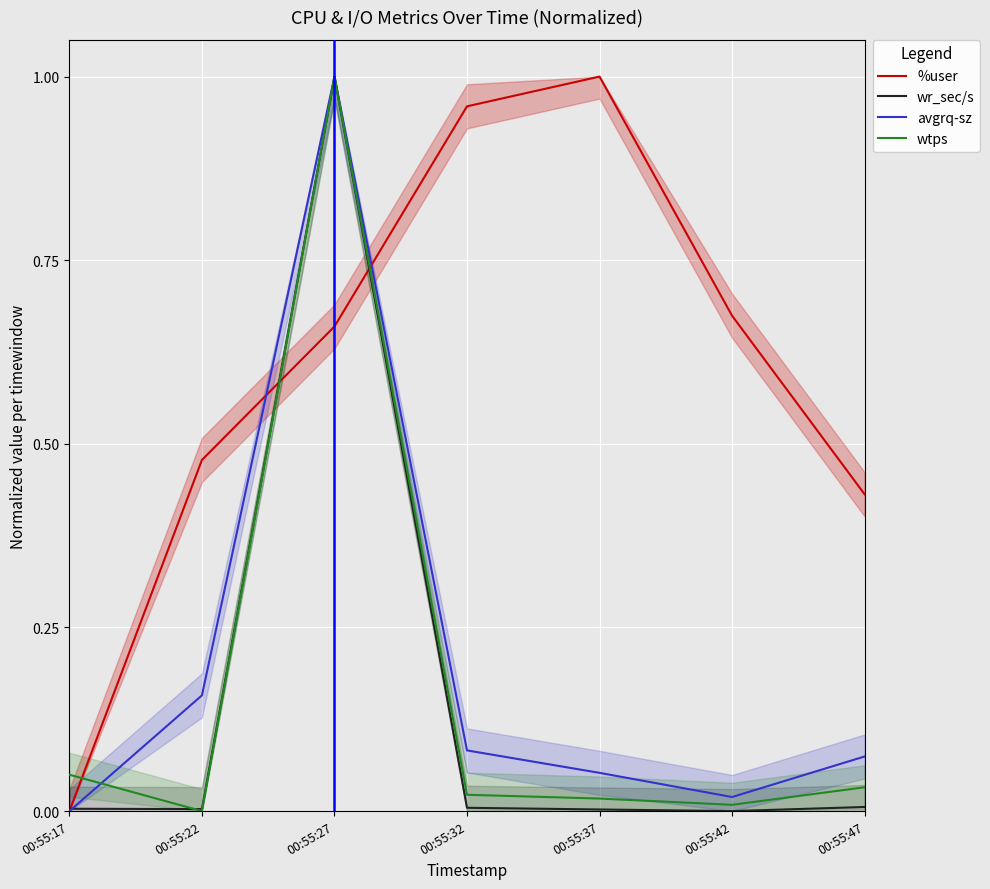

Does the chart display data point markers on the line(s)?

No